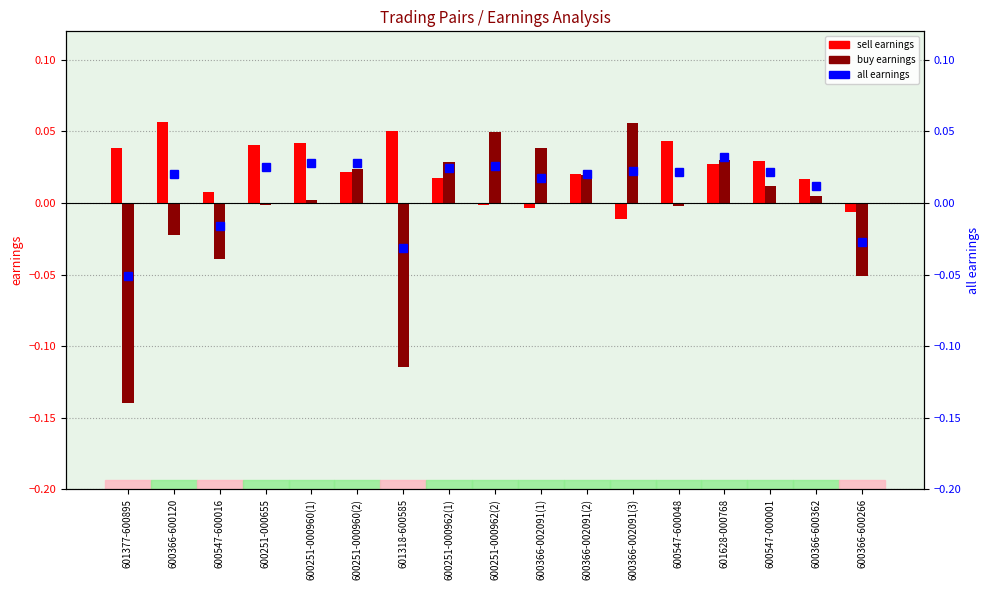

The all earnings series shows -0.1 at 601377-600895. True or false?

True